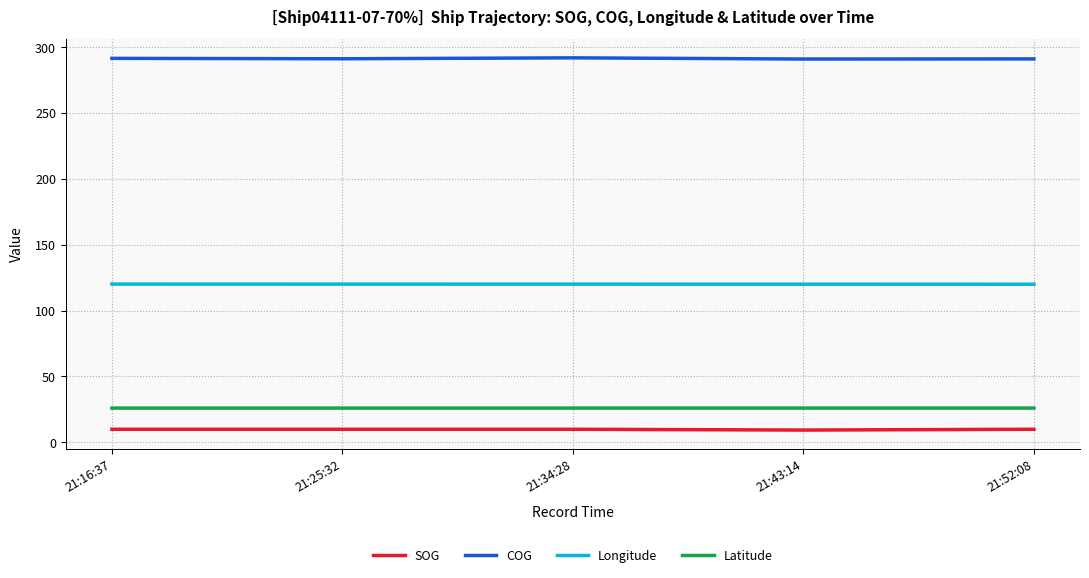

What is the total value across all series at 21:25:32?

447.2